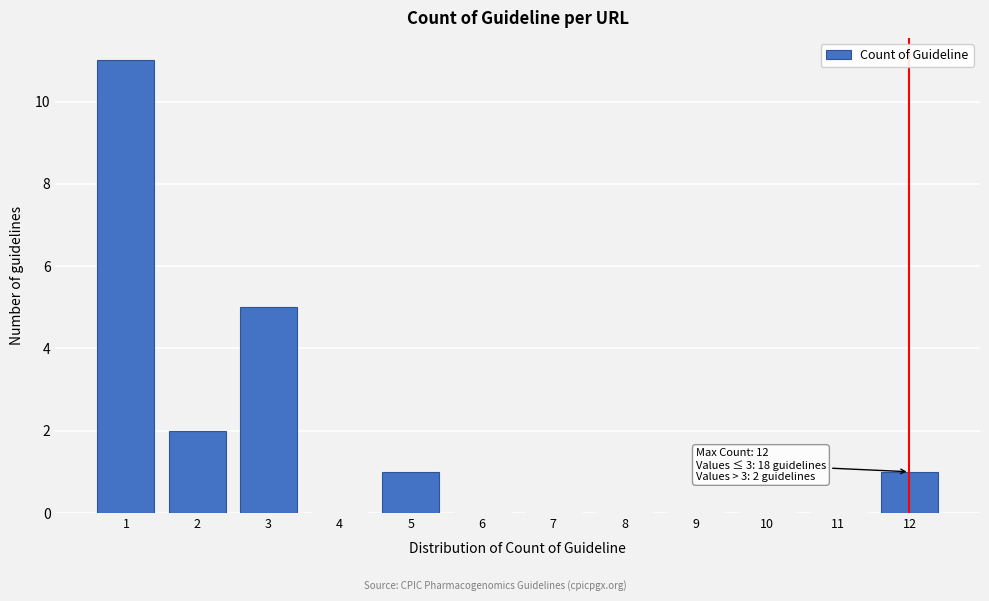

Reading left to right, transcribe all the data shown in this chart.

1=11	2=2	3=5	4=0	5=1	6=0	7=0	8=0	9=0	10=0	11=0	12=1